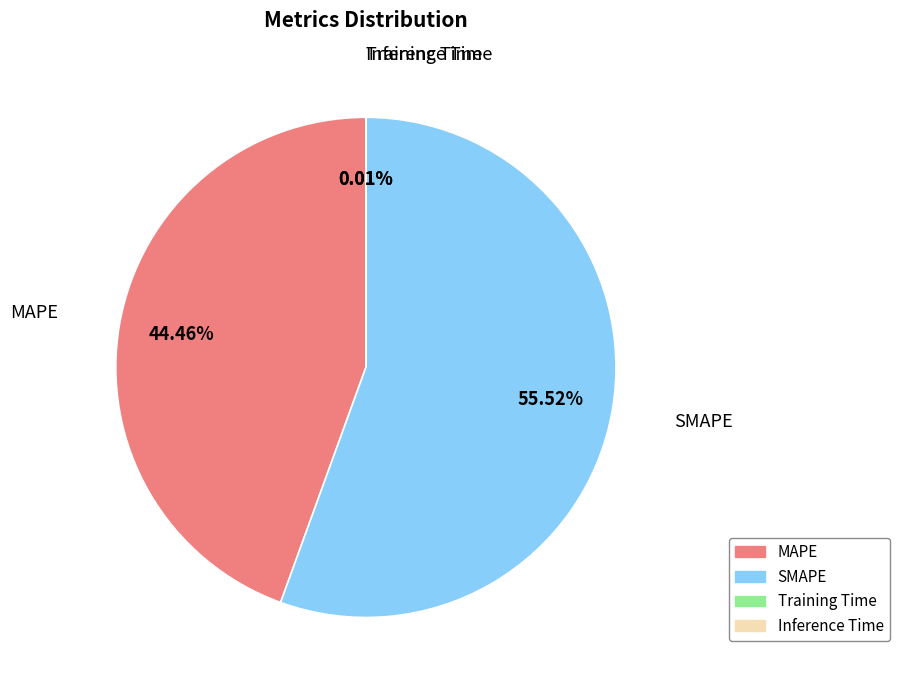

The SMAPE slice represents 56% of the pie. True or false?

True